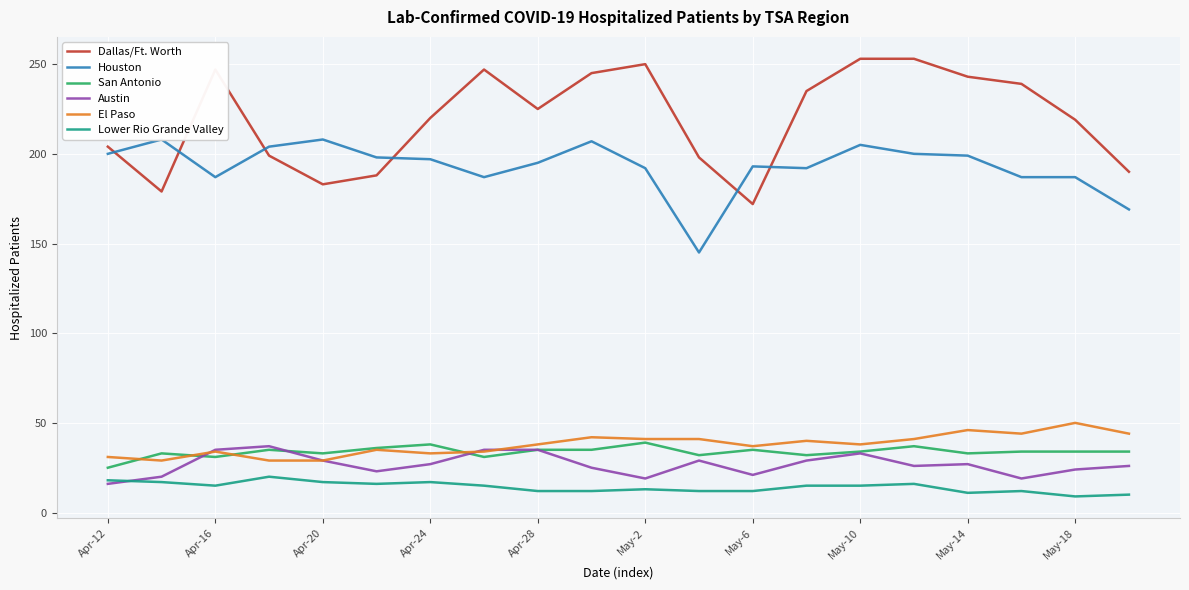

Reading left to right, extract all data points from this chart.

Dallas/Ft. Worth: 204	179	247	199	183	188	220	247	225	245	250	198	172	235	253	253	243	239	219	190
Houston: 200	208	187	204	208	198	197	187	195	207	192	145	193	192	205	200	199	187	187	169
San Antonio: 25	33	31	35	33	36	38	31	35	35	39	32	35	32	34	37	33	34	34	34
Austin: 16	20	35	37	29	23	27	35	35	25	19	29	21	29	33	26	27	19	24	26
El Paso: 31	29	34	29	29	35	33	34	38	42	41	41	37	40	38	41	46	44	50	44
Lower Rio Grande Valley: 18	17	15	20	17	16	17	15	12	12	13	12	12	15	15	16	11	12	9	10